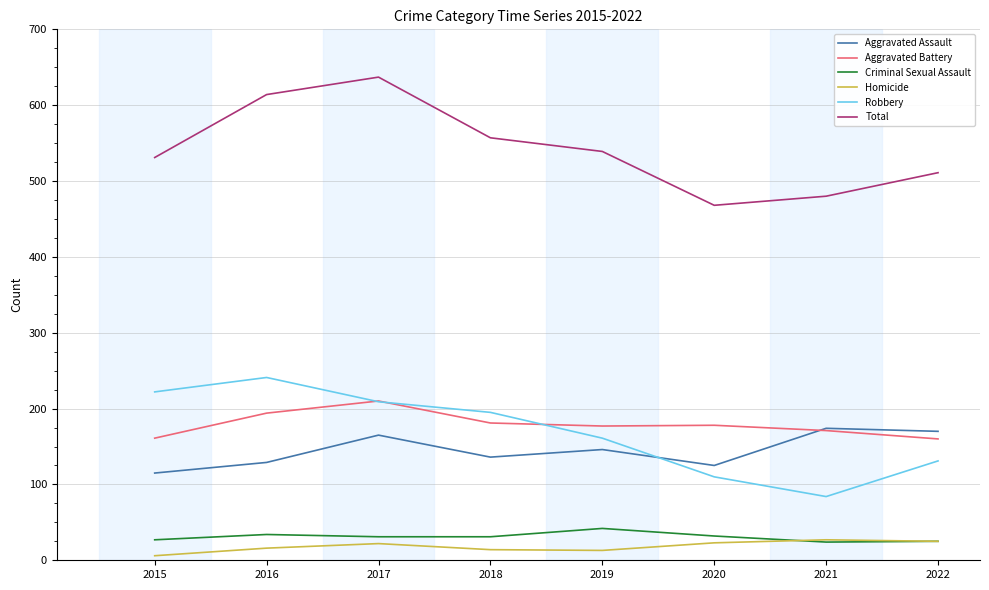

True or false: Aggravated Battery has a value of 58 at 2018.

False